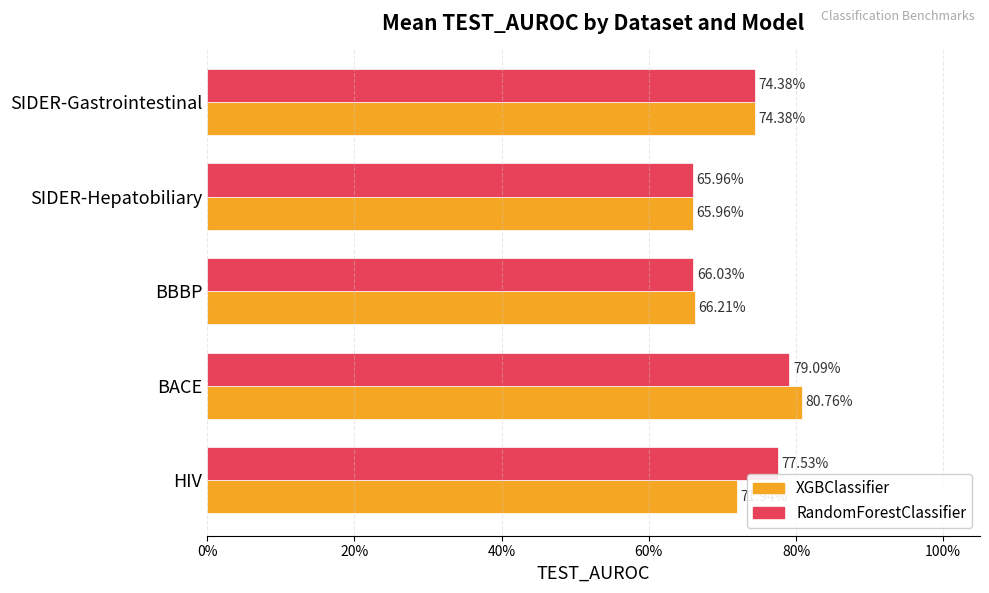

What position from the left is HIV?

1